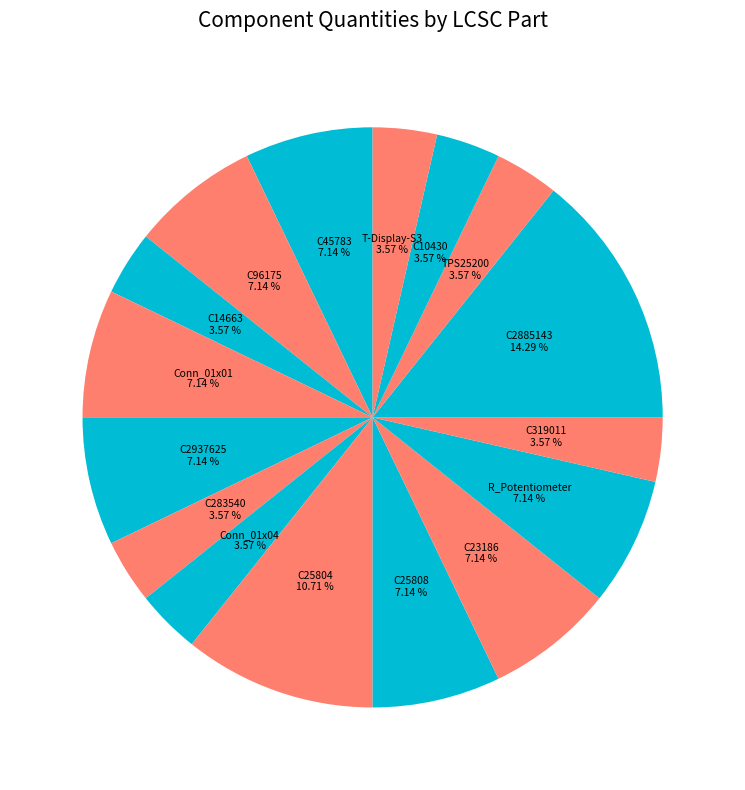

What is the largest slice in the pie chart?

C2885143